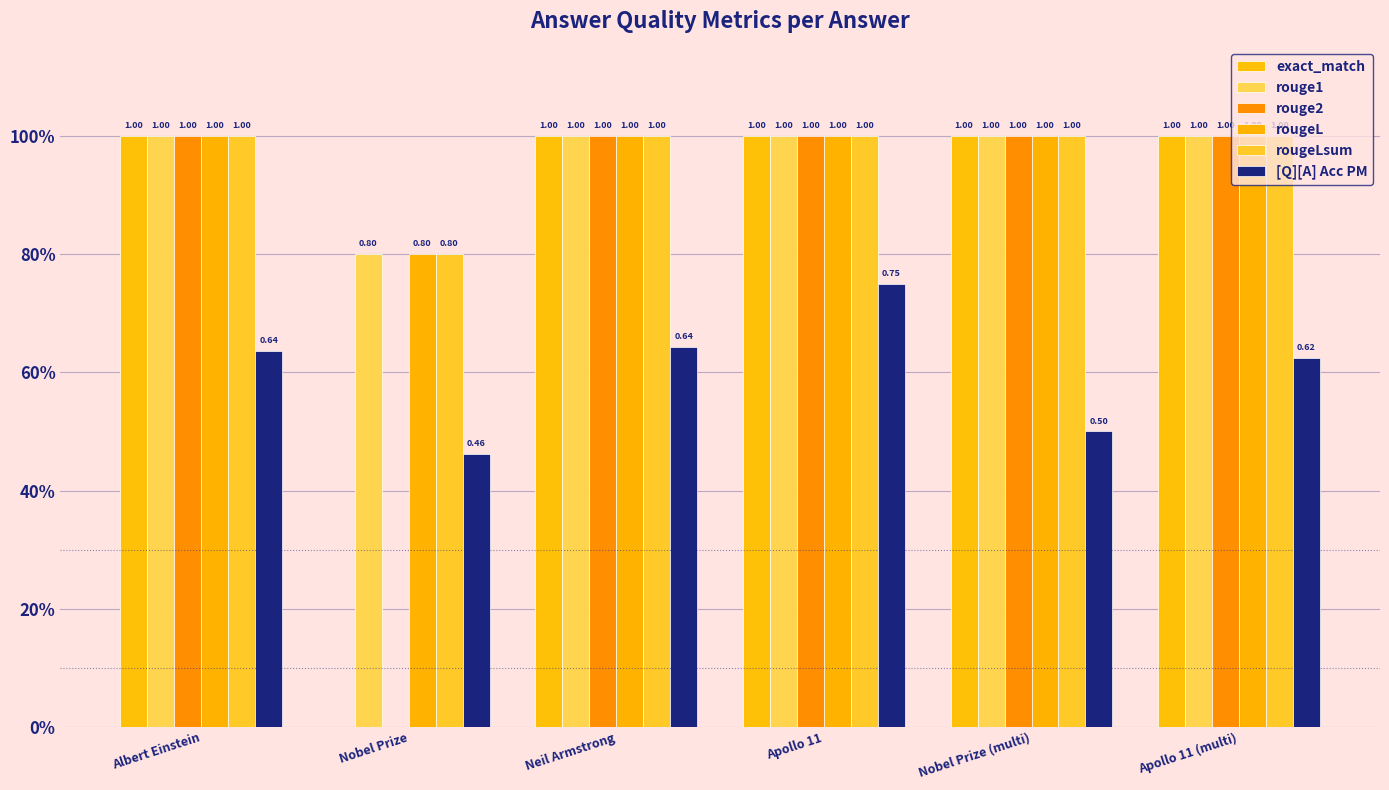

What is the approximate value of rouge2 at Apollo 11?

1.0